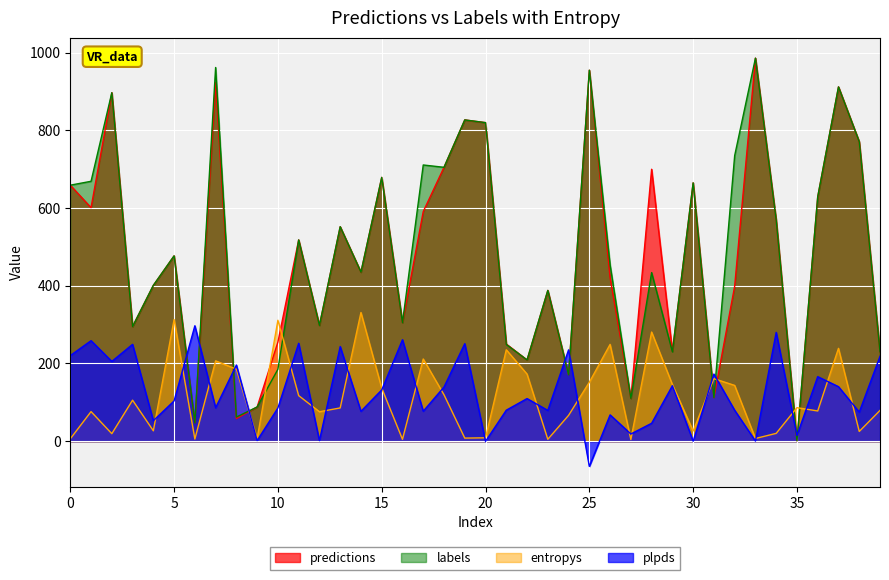

Rank the series by their maximum value, from lowest to highest.

plpds, entropys, predictions, labels